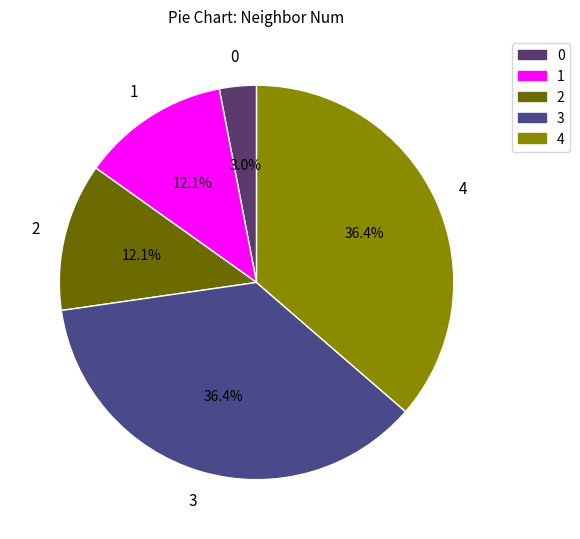

How many slices are in this pie chart?

5